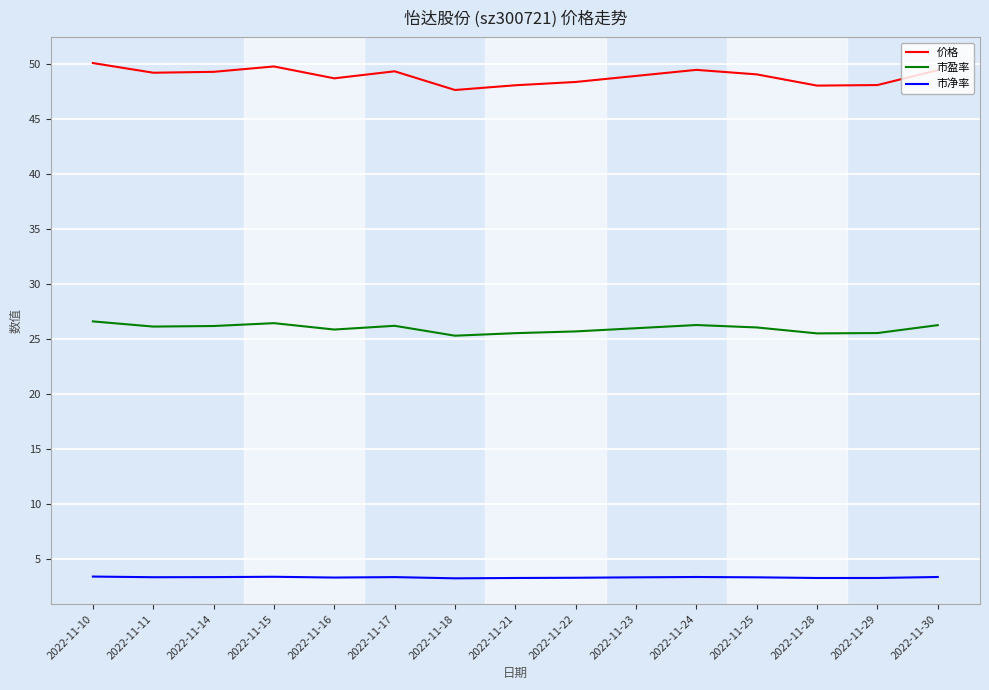

What is the total value across all series at 2022-11-25?

78.4